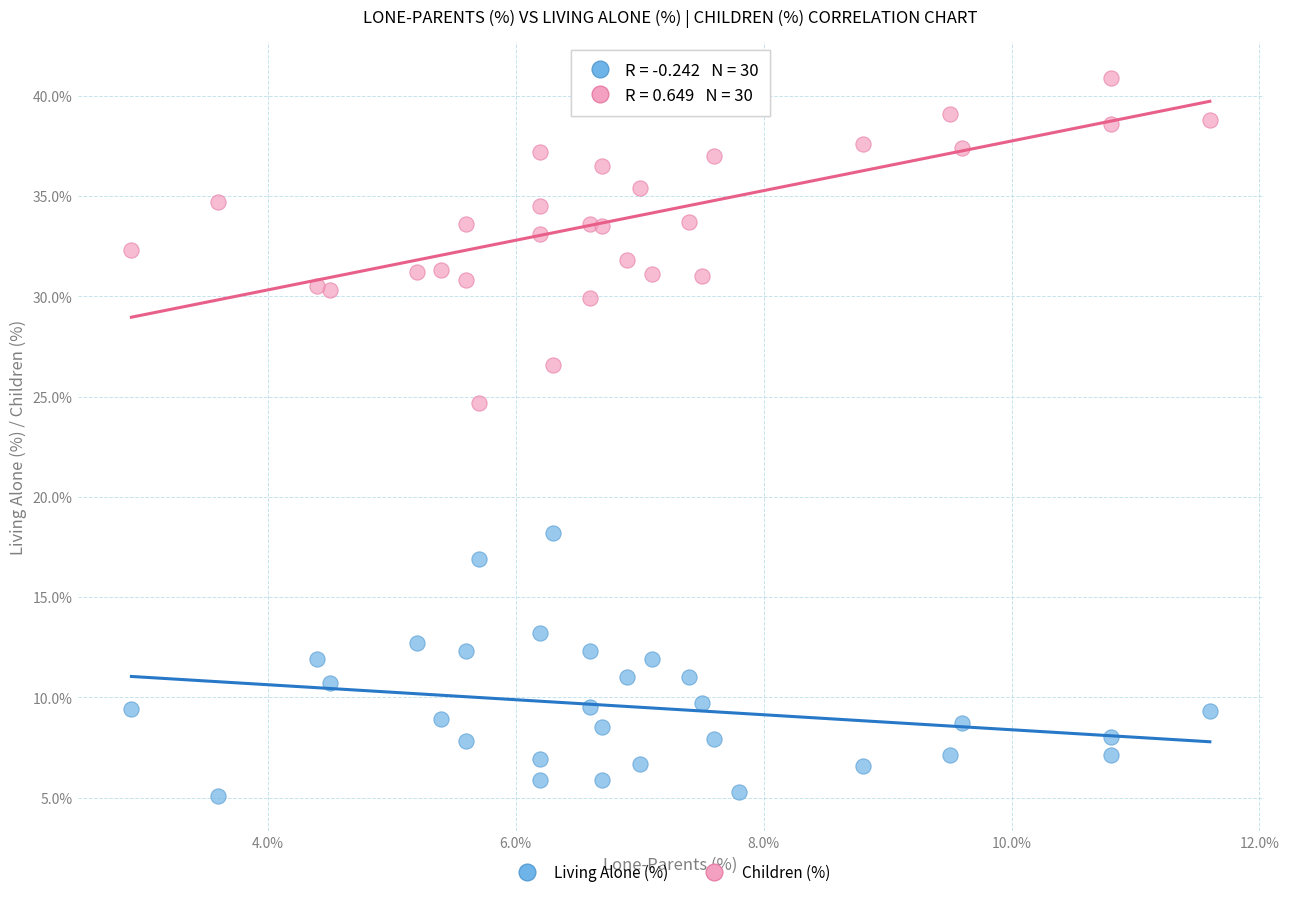

Across all data points, what is the range of Y values (max minus min)?

35.8